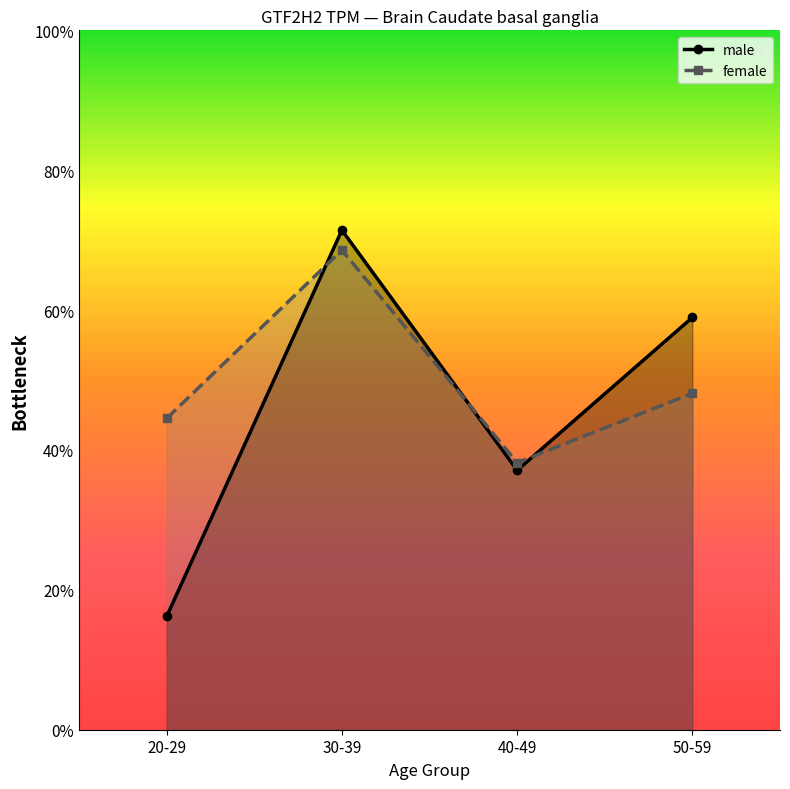

At 20-29, list the series in order from smallest to largest.

male, female